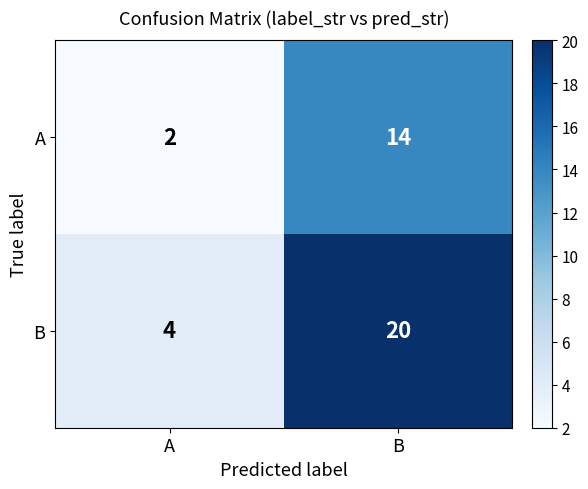

Reading left to right, what are all the values shown in this chart?

A: A=2	B=14
B: A=4	B=20